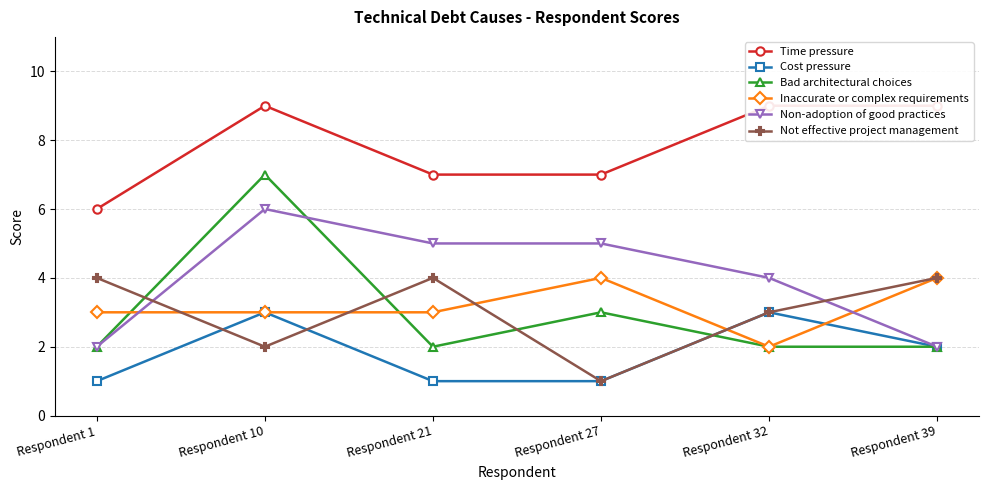

How many values in the Inaccurate or complex requirements series are below 3?

1